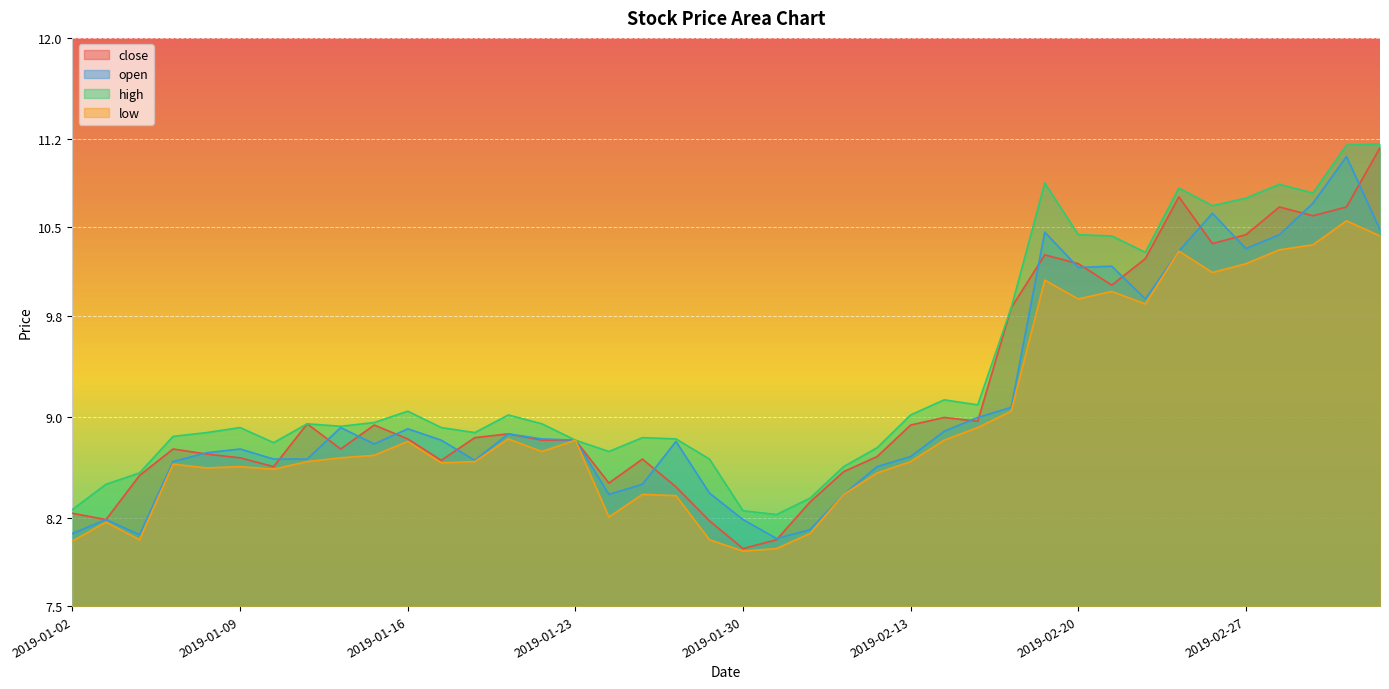

How many data points does each series have?

40